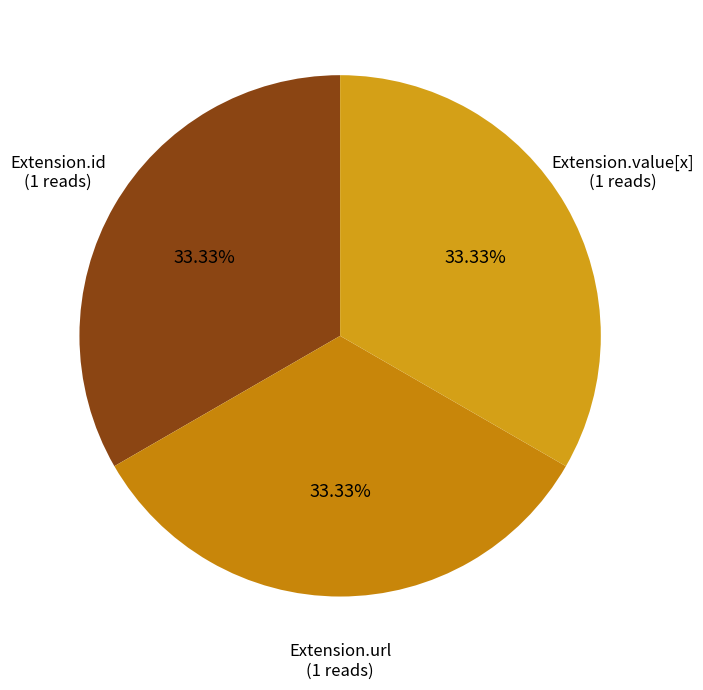

To the nearest percent, what is the average slice percentage?

33%